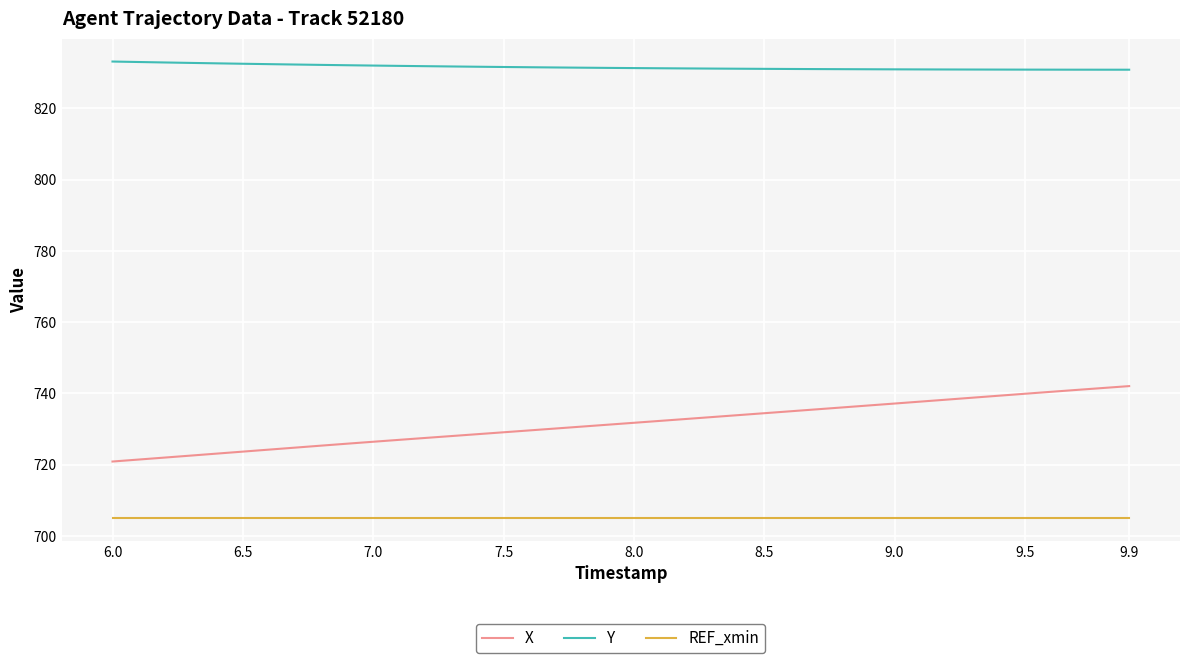

Which series has the largest total across all categories?

Y